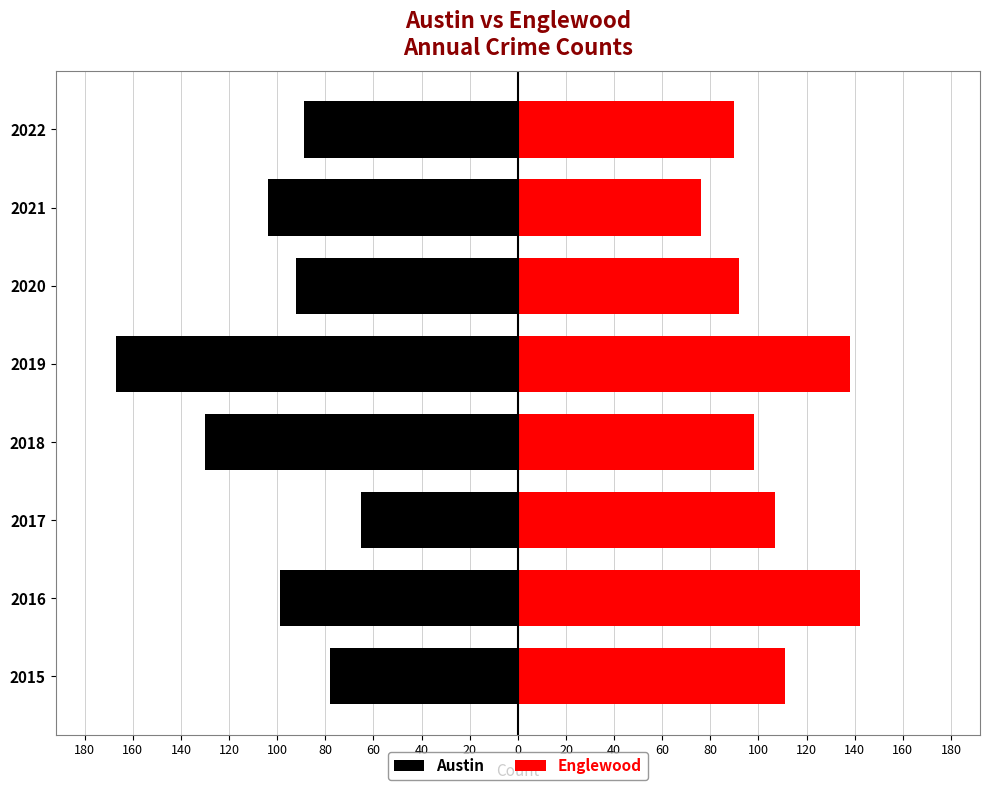

How many values in the Austin series exceed -92?

3